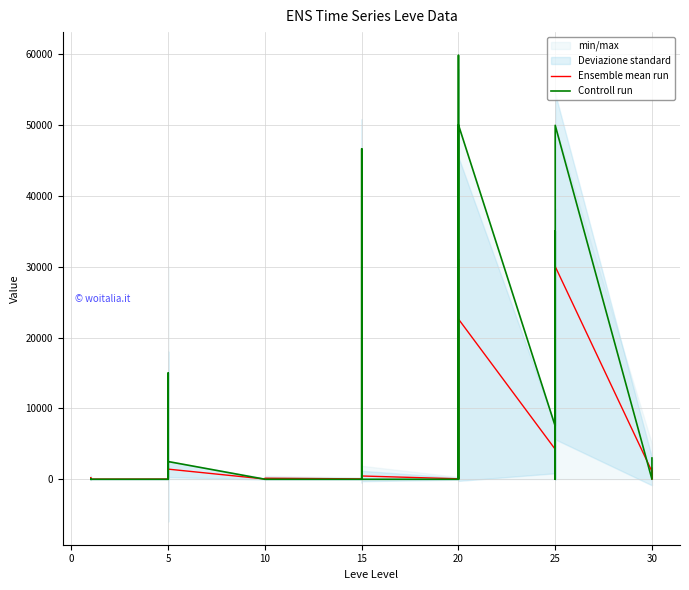

Rank the series by their maximum value, from highest to lowest.

Controll run, Ensemble mean run